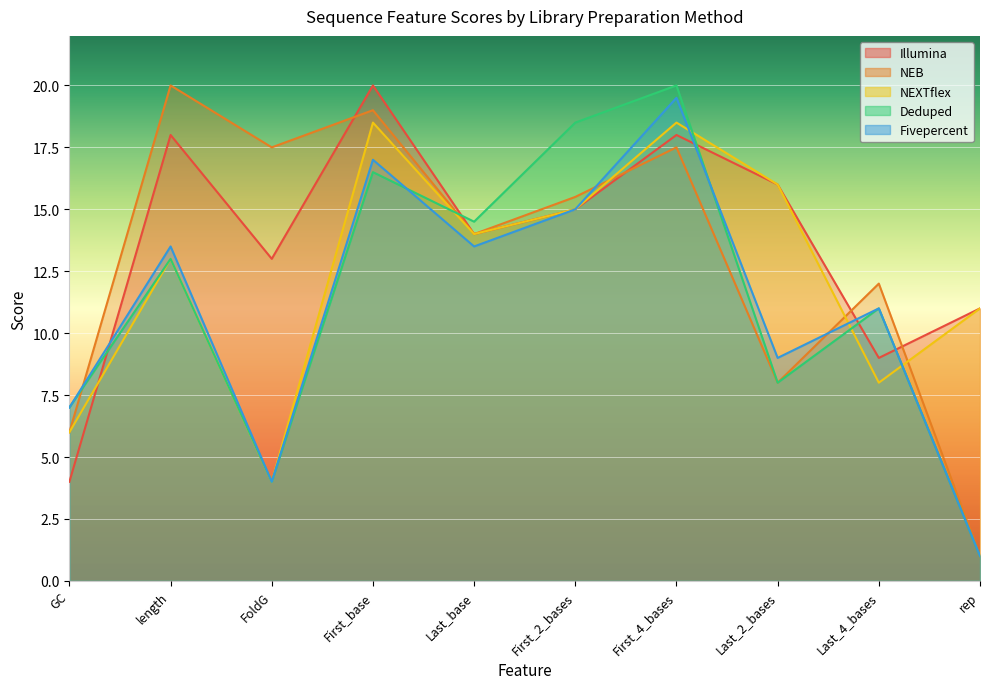

At which label does Fivepercent reach its minimum?

rep